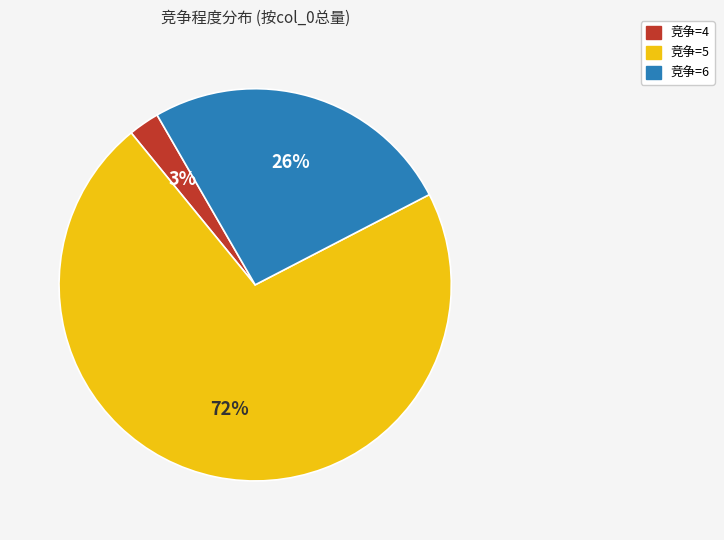

Is there any slice that represents more than half of the pie?

Yes